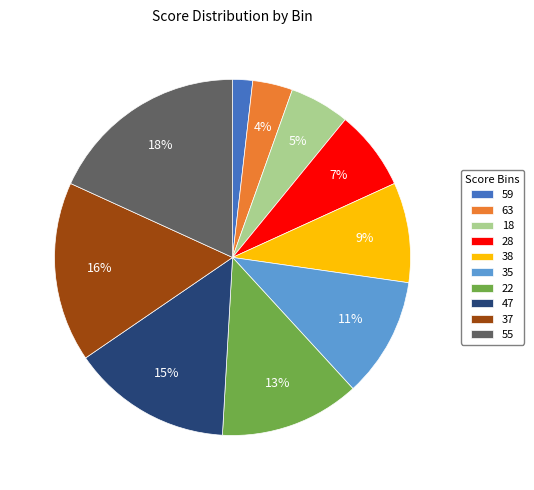

Does 55 represent more than half of the total?

No